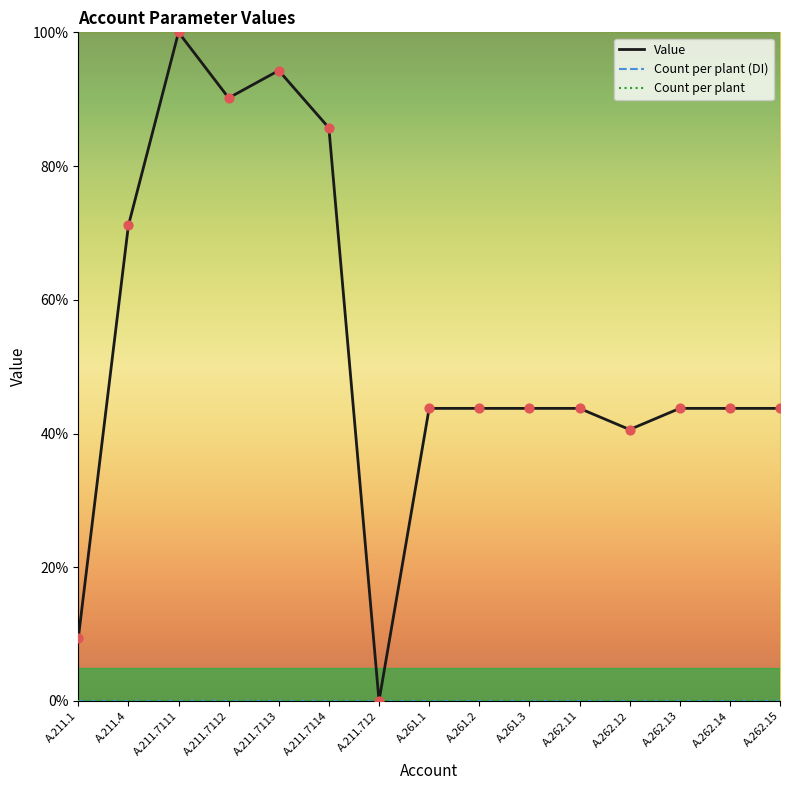

What are all the series names shown in the legend?

Value, Count per plant (DI), Count per plant